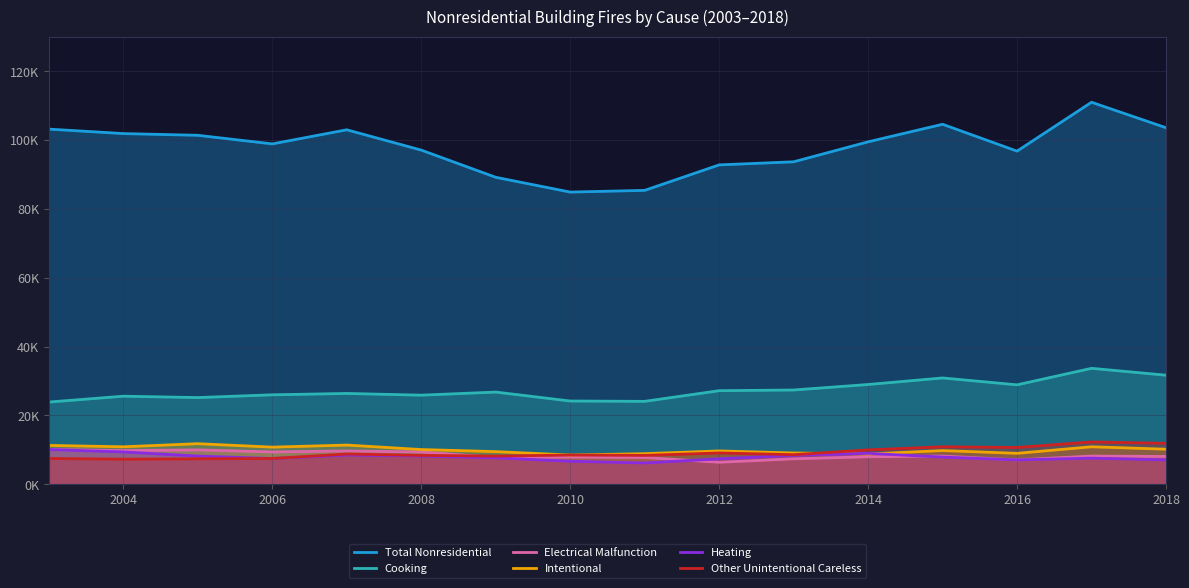

Does the chart display data point markers on the line(s)?

No